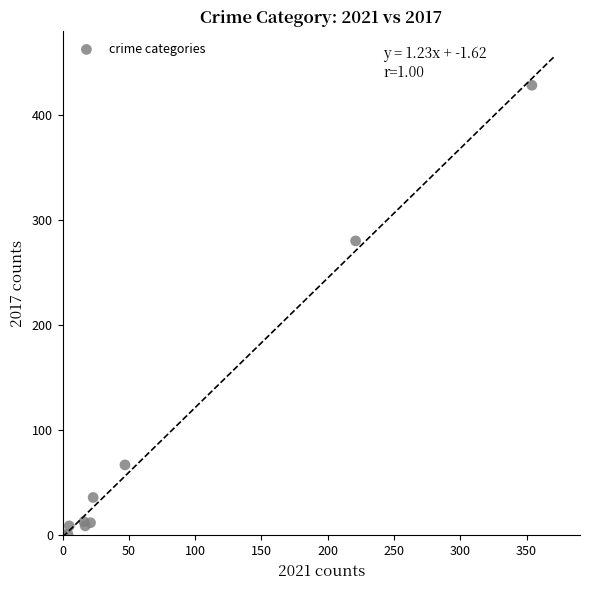

What Y value in the scatter plot is closest to 214?

280